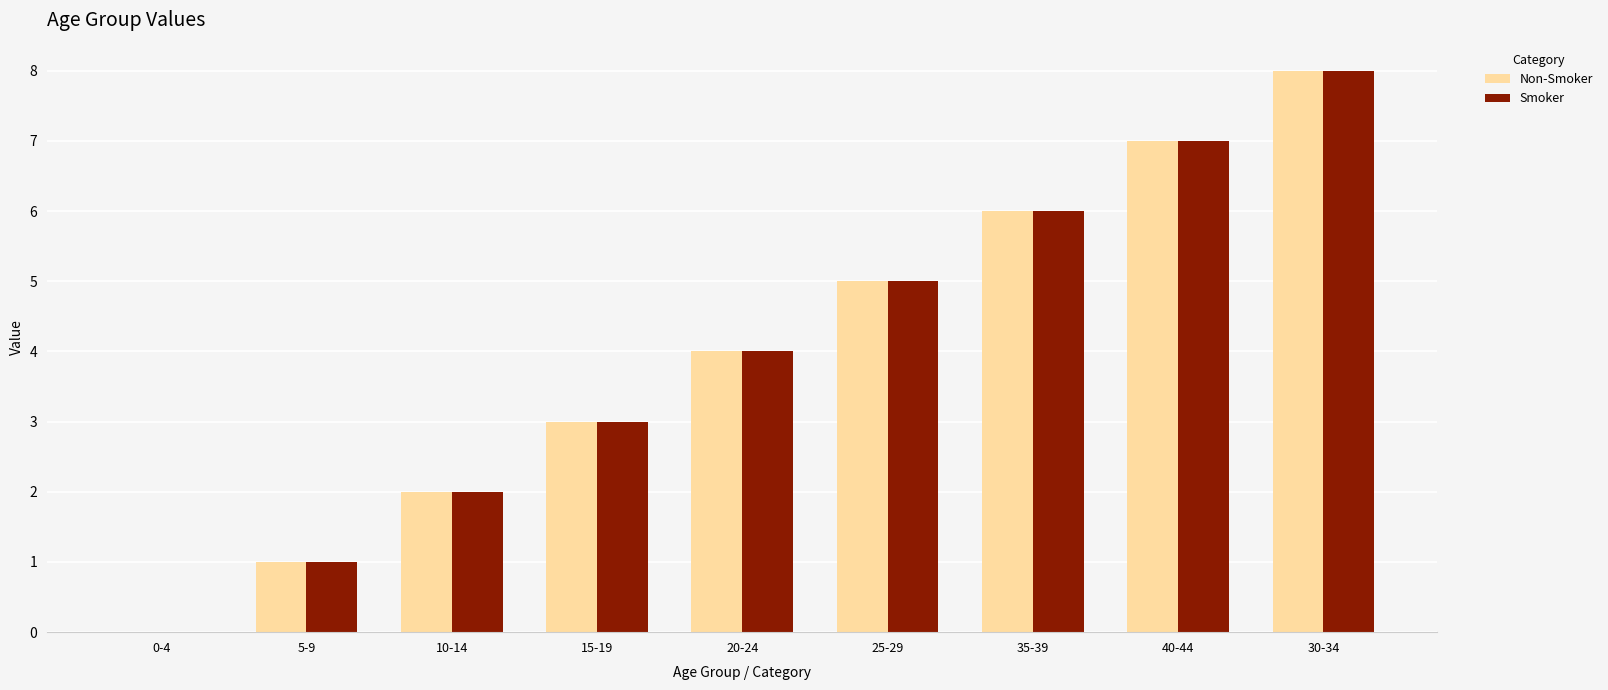

What are all the series names shown in the legend?

Non-Smoker, Smoker